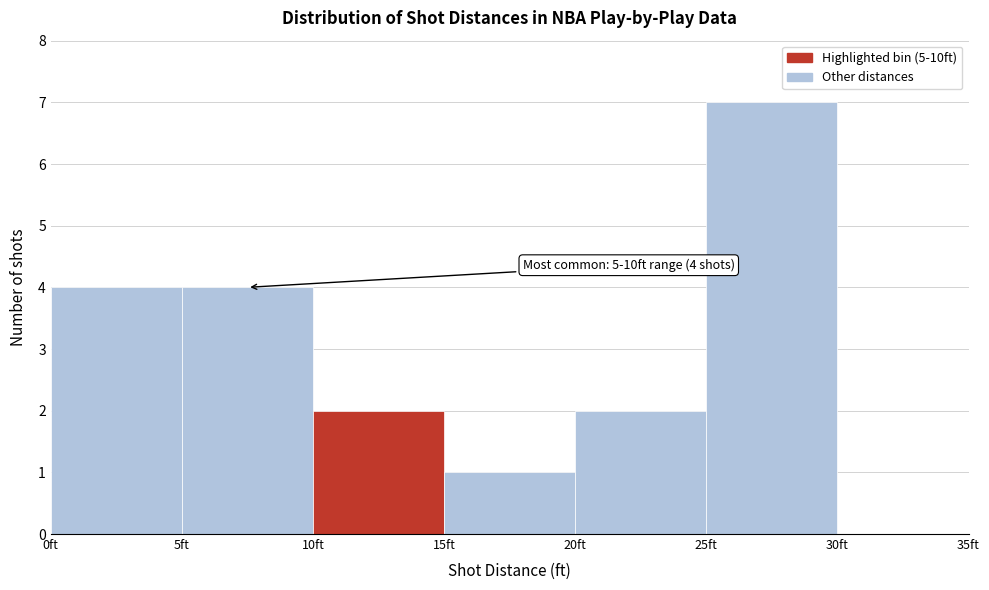

Over which range of the x-axis is the bar tallest?

25 to 30